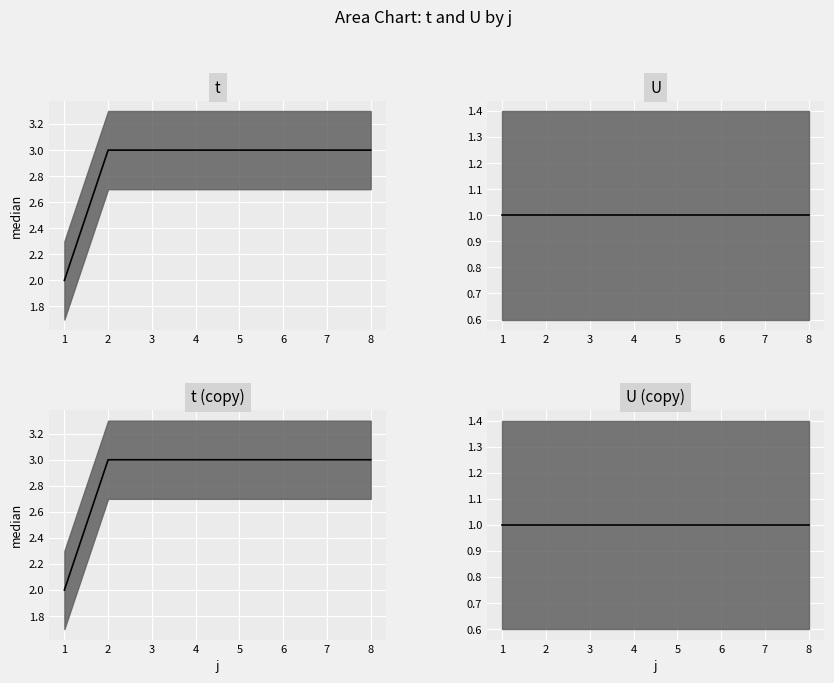

Reading left to right, list all the values displayed in this chart.

2	3	3	3	3	3	3	3